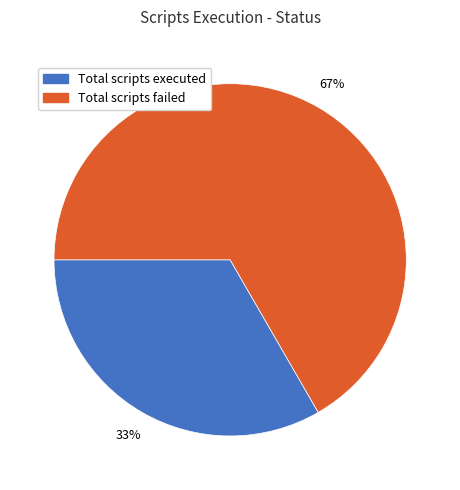

How many segments does this pie chart have?

2